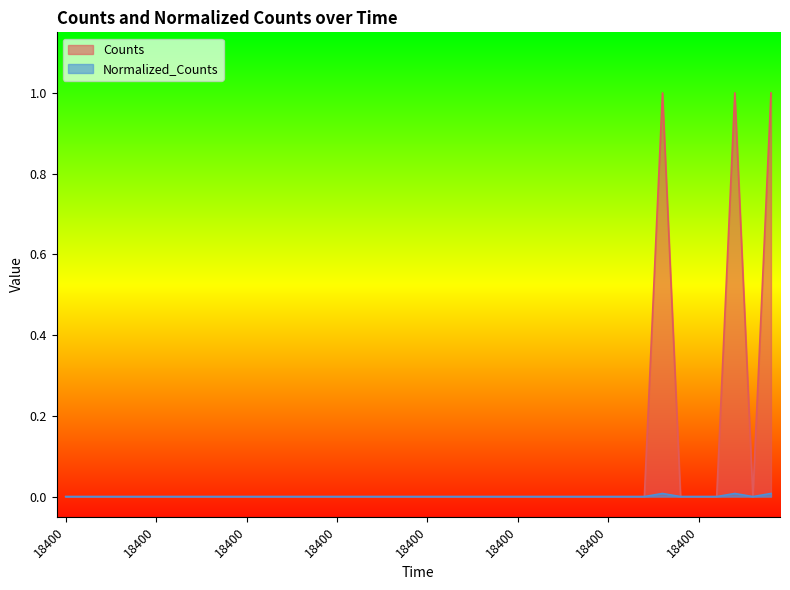

What are all the series names shown in the legend?

Counts, Normalized_Counts